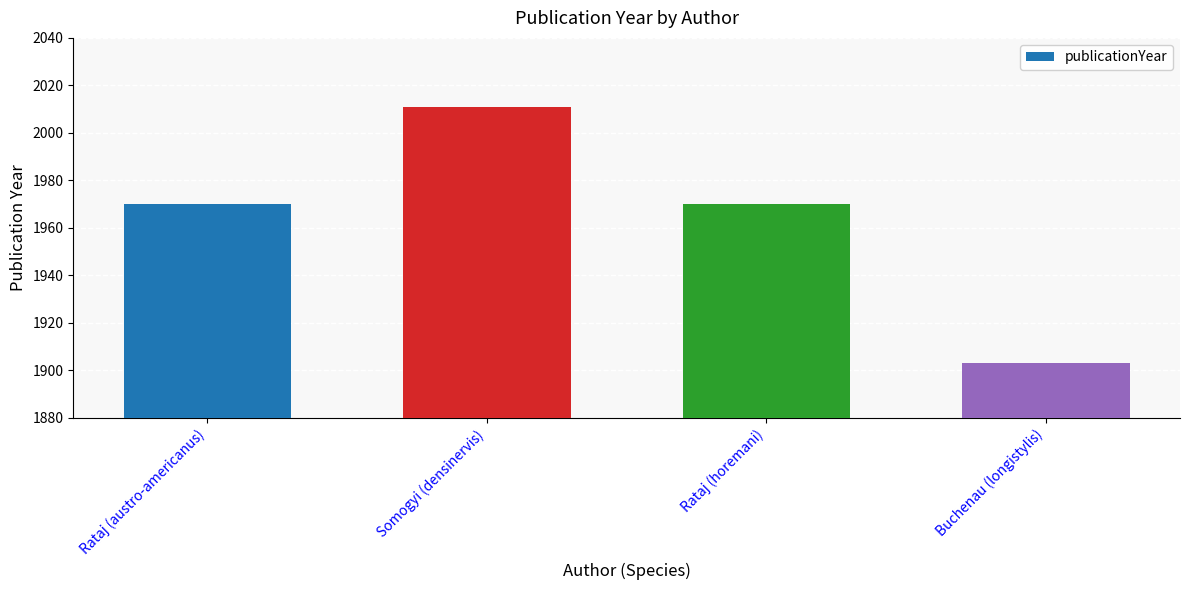

Which has a higher value, Rataj (horemani) or Somogyi (densinervis)?

Somogyi (densinervis)